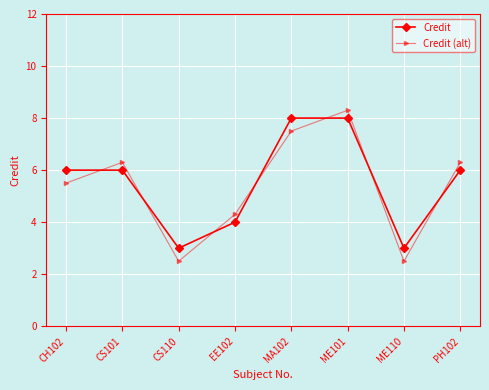

What is the label of the 2nd point from the right?

ME110